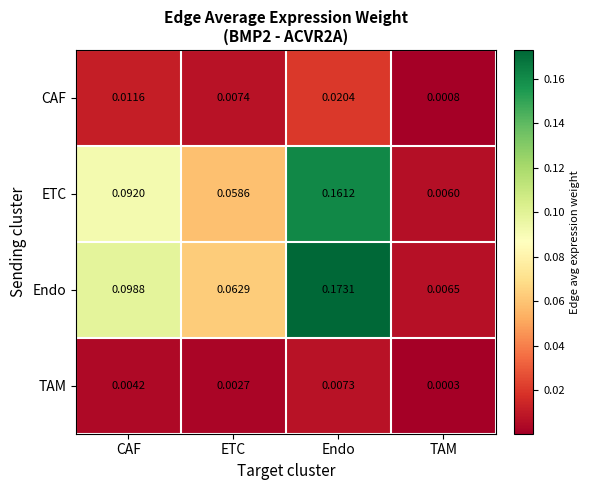

Is the value of CAF at TAM greater than the value of TAM at ETC?

No